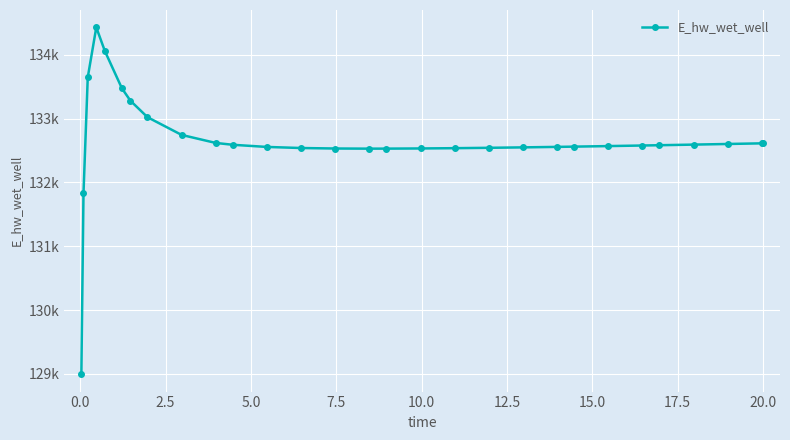

Does the chart have visible grid lines?

Yes